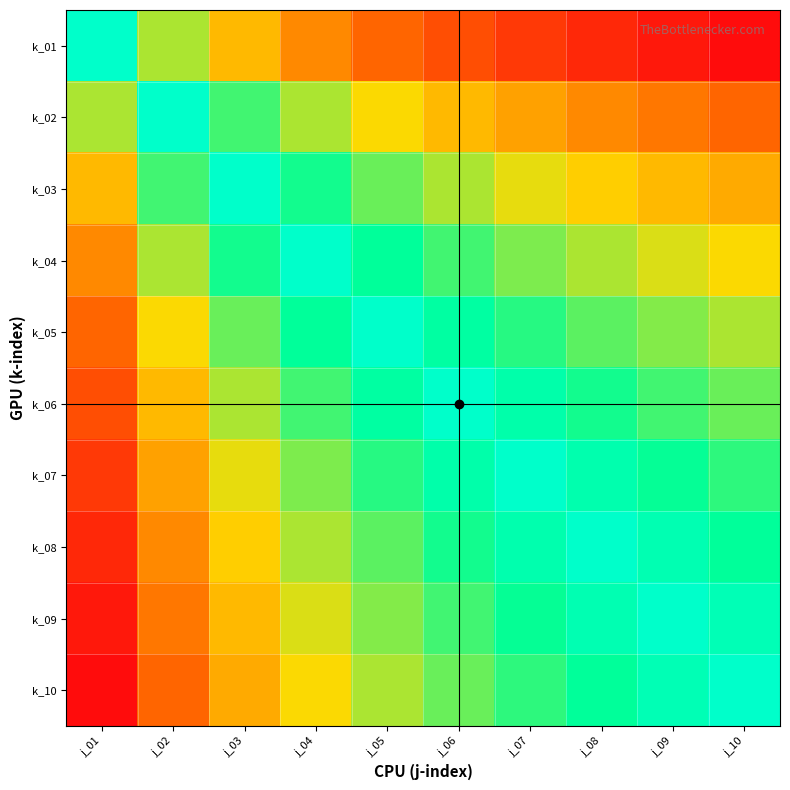

At how many categories does at least one series exceed 0?

10